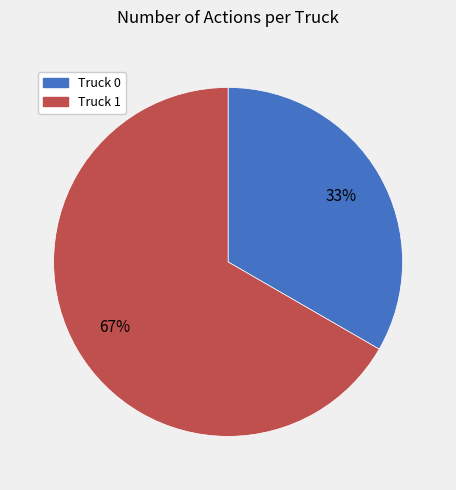

To the nearest percent, what is the combined percentage of Truck 1 and Truck 0?

100%